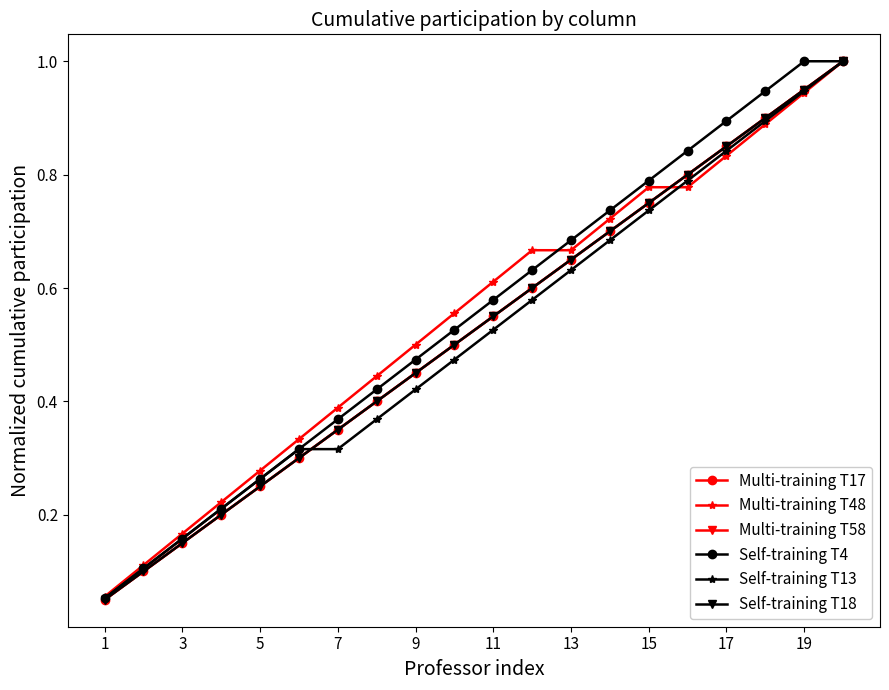

At how many categories does at least one series exceed 0?

20